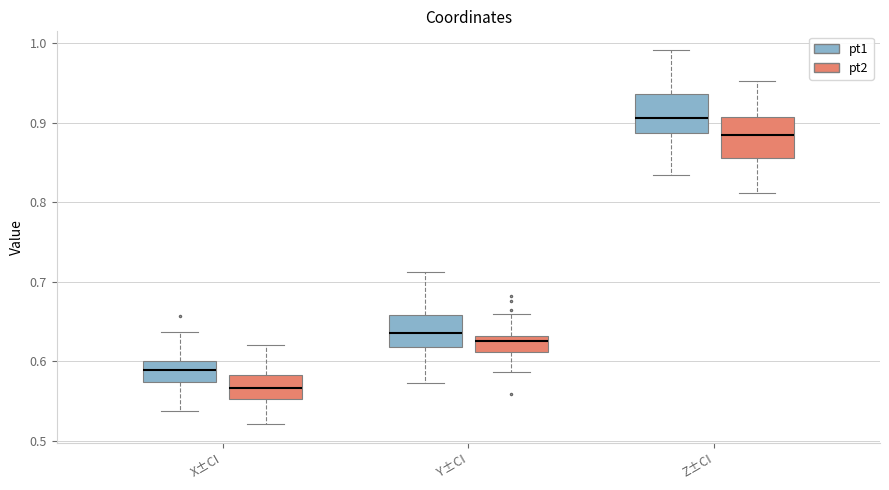

Which box's median line is the highest?

Z±CI (pt1)